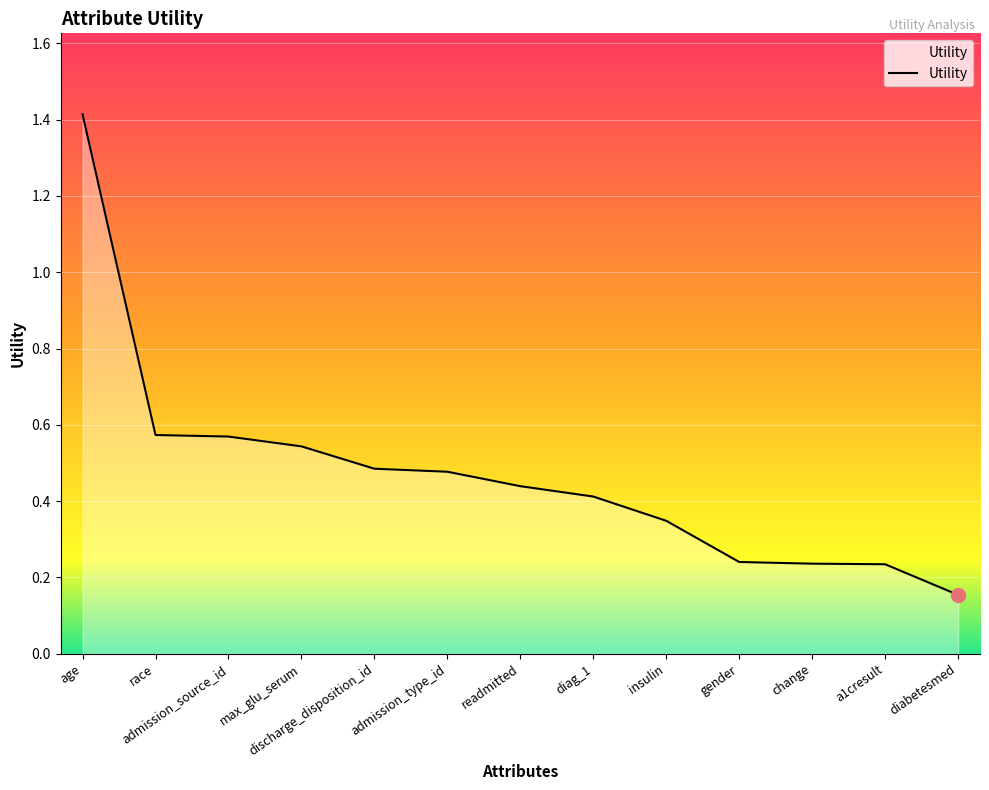

Count the values in the range 0 to 1.

12